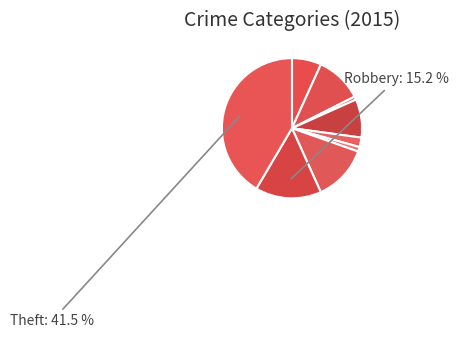

How many slices are in this pie chart?

9